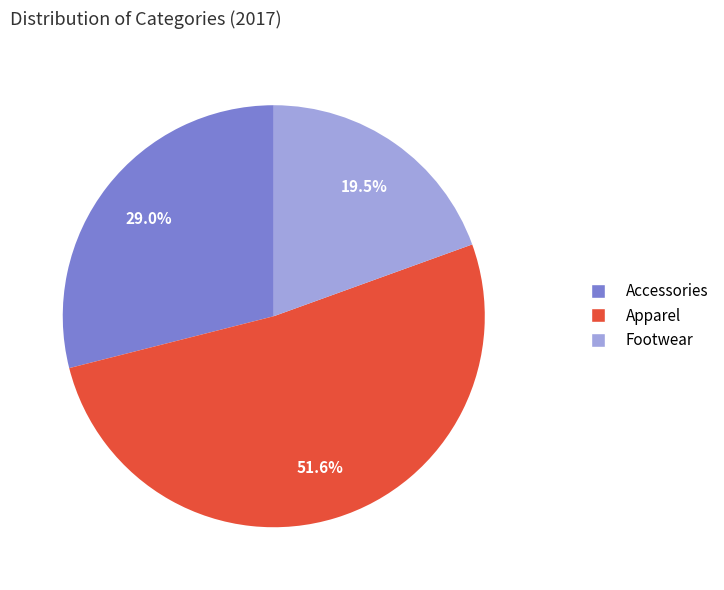

To the nearest percent, what is the combined percentage of Apparel and Accessories?

81%